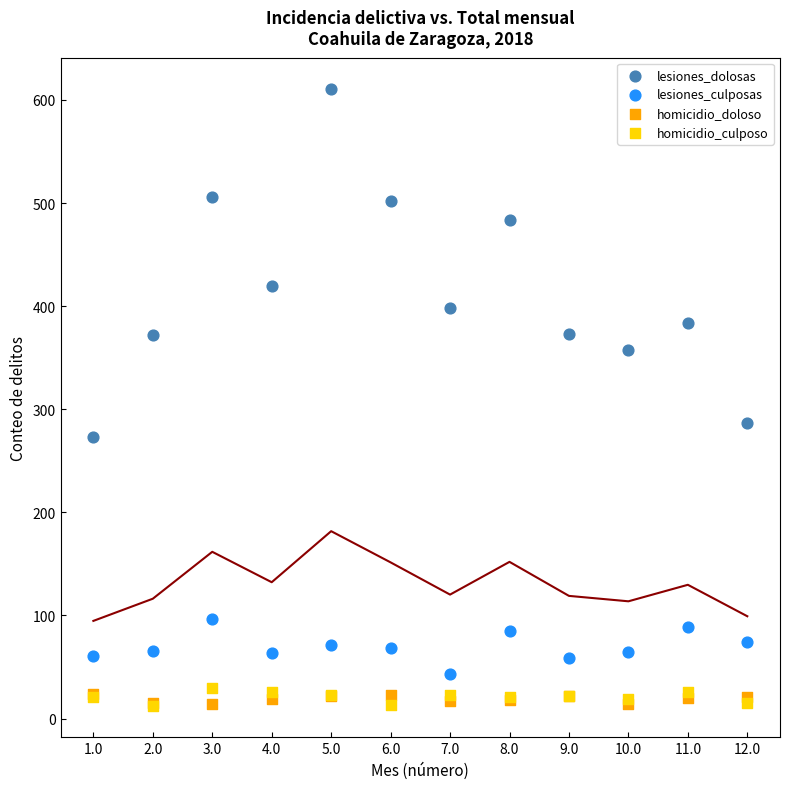

Which series has the widest spread of Y values?

lesiones_dolosas